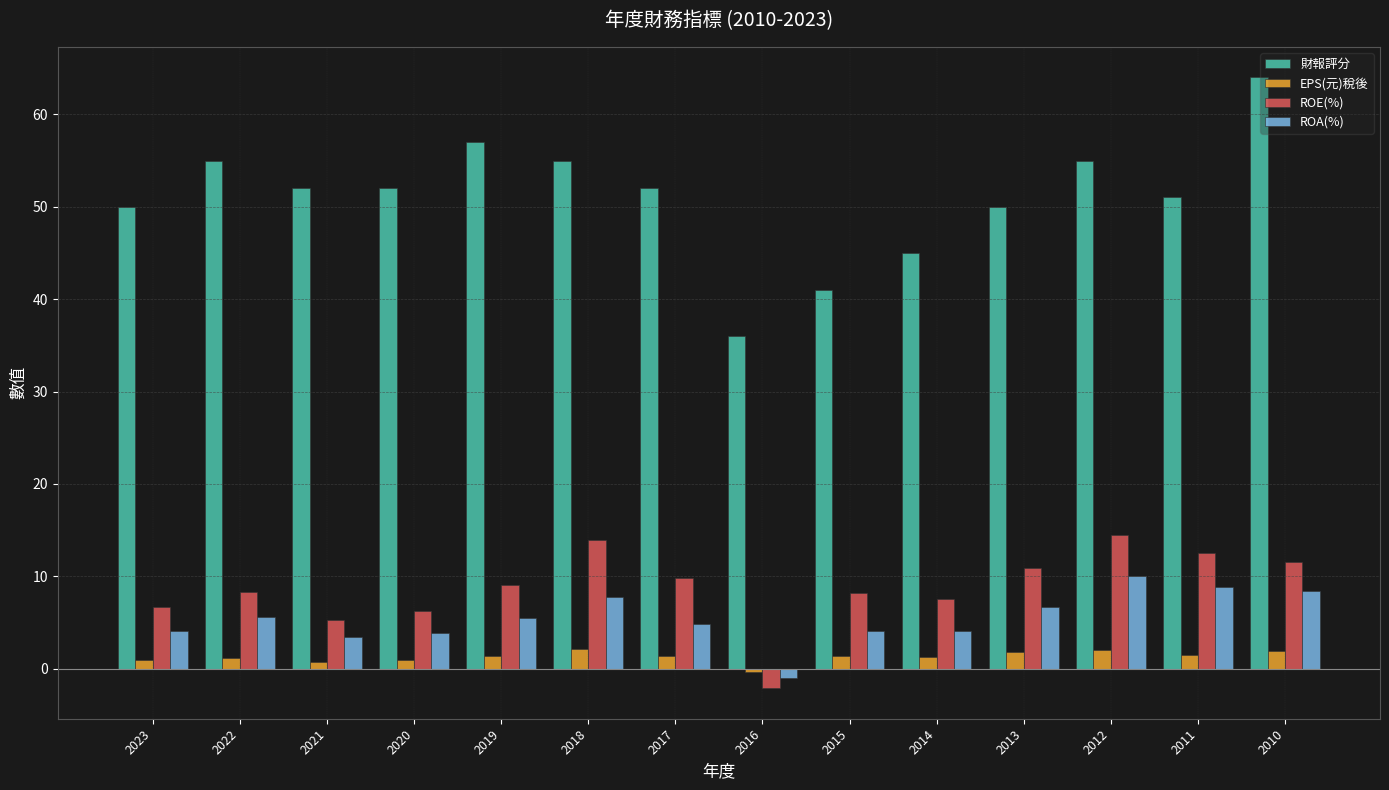

What is the greatest value displayed?

64.0